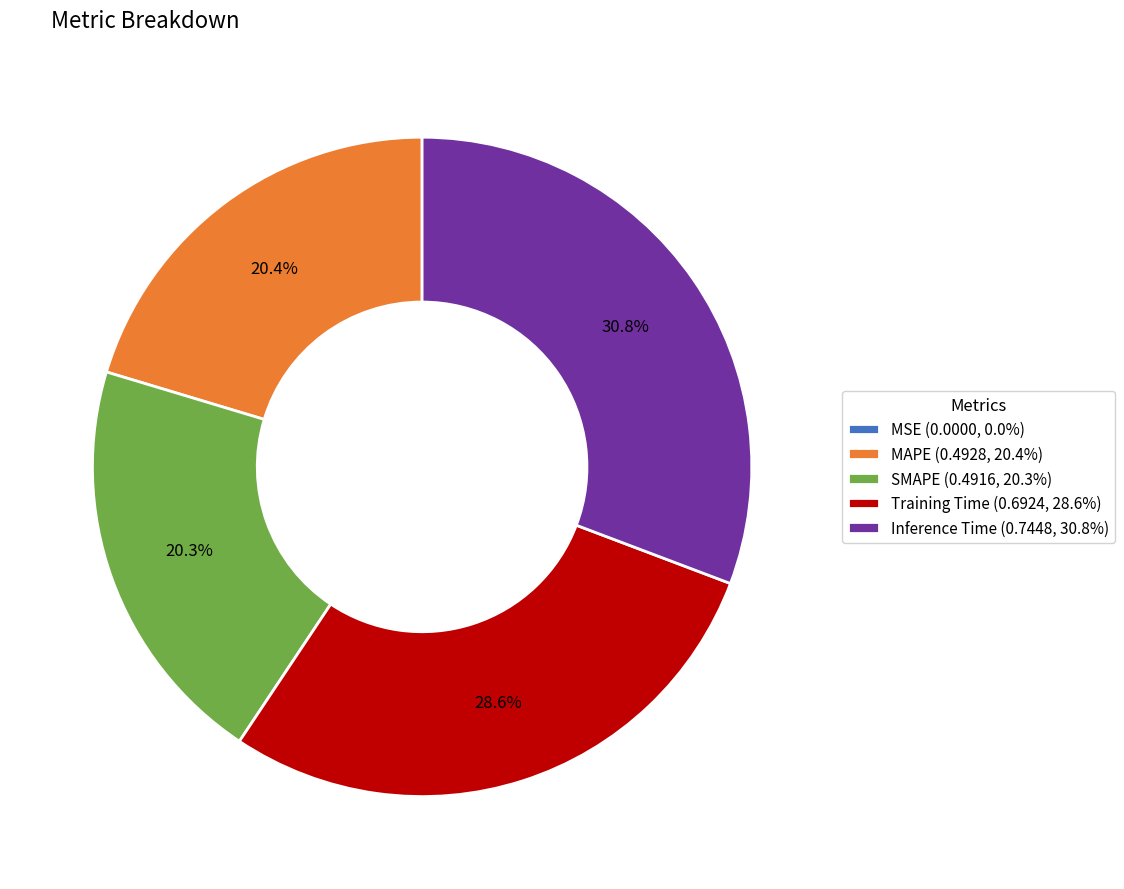

Is MAPE (0.4928, 20.4%) the majority of the pie?

No